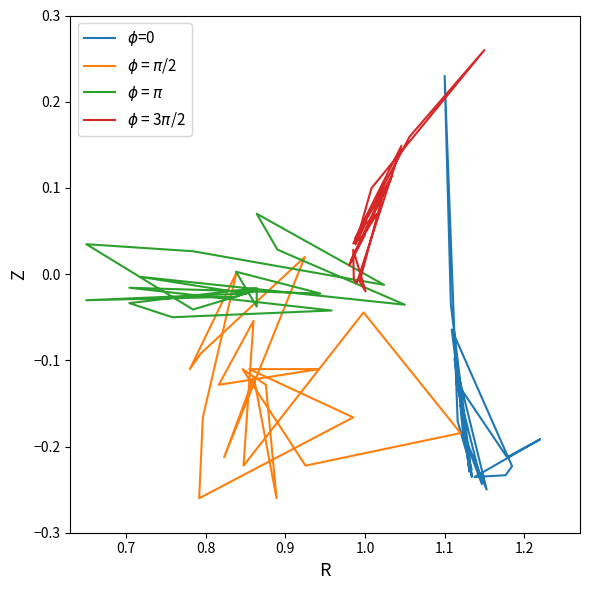

At which category does $\phi$ = $\pi$ reach its first local peak?

0.7